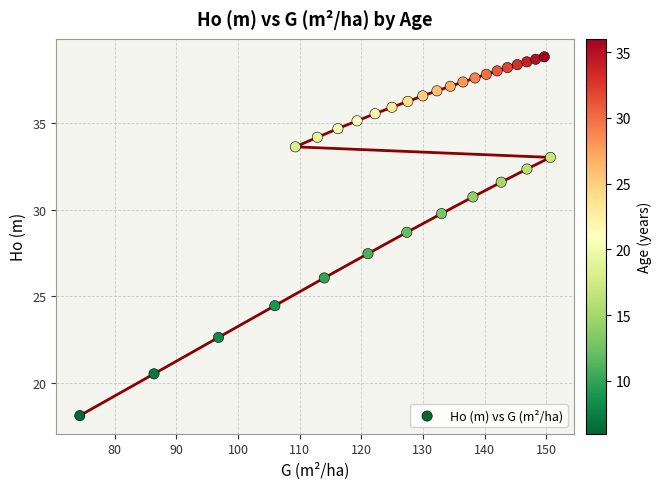

What is the range of Y values (max minus min)?

20.7